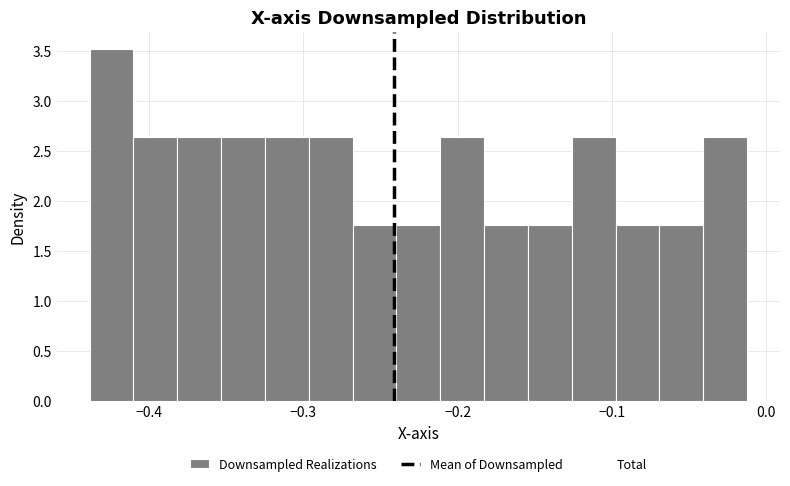

Around what value on the x-axis is the tallest bar? Give the approximate position of its centre, as read against the axis.

-0.42